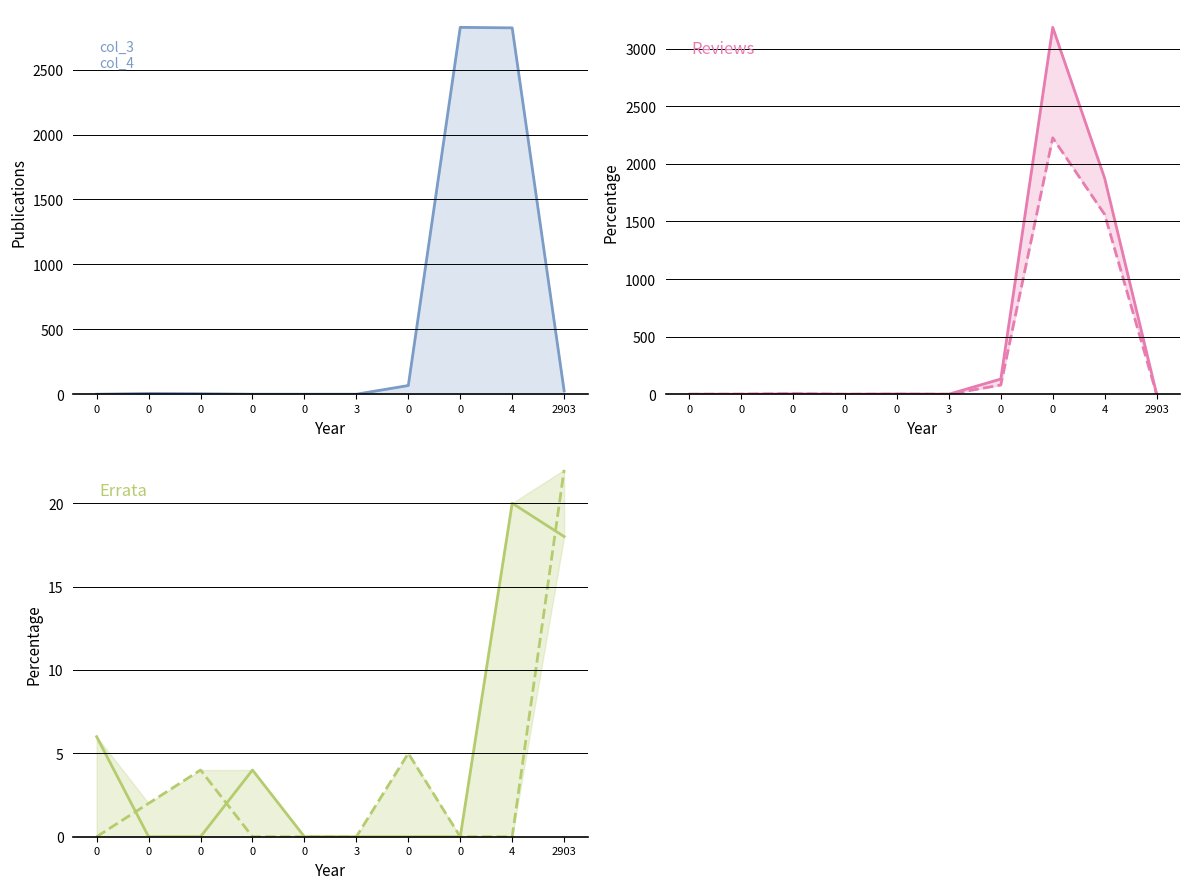

How many lines are shown in the chart?

5